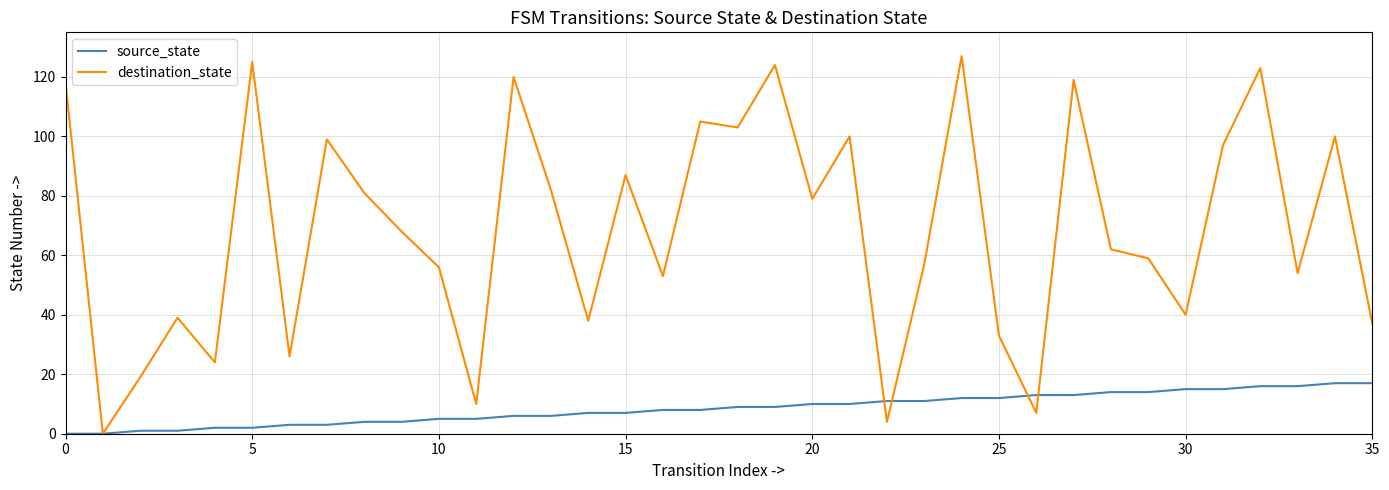

What is the maximum value shown in the chart?

127